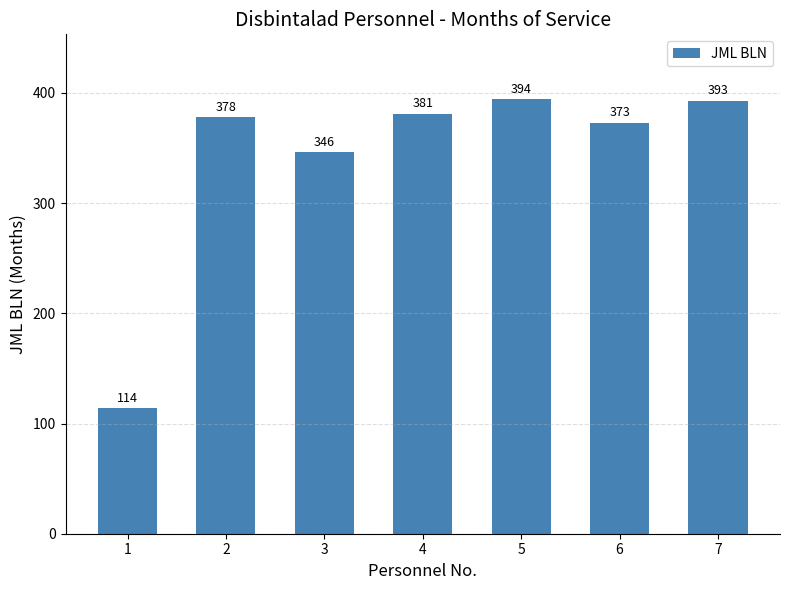

Is it true that the value at 4 is 627?

False